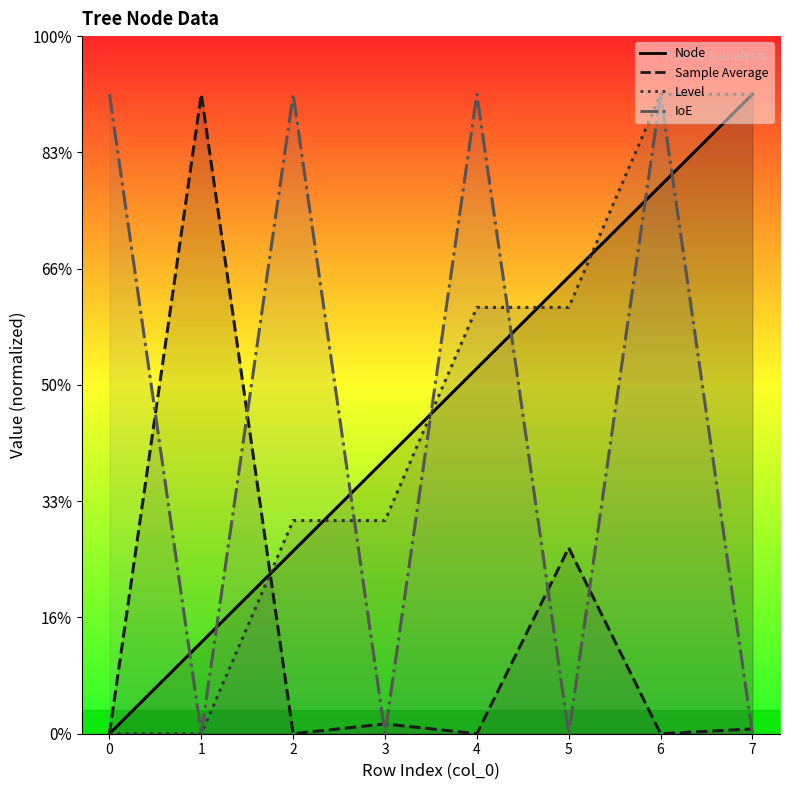

Rank the series at 3 from highest to lowest value.

Node, Level, Sample Average, IoE